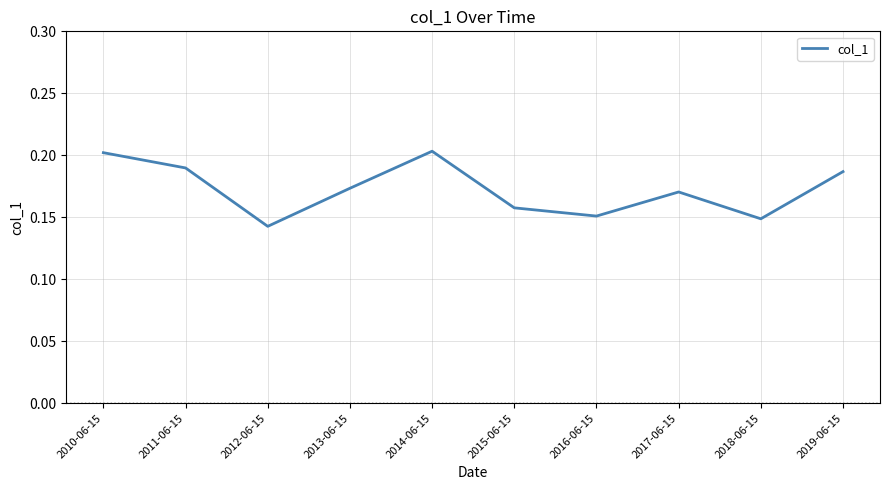

What position from the left is 2017-06-15?

8